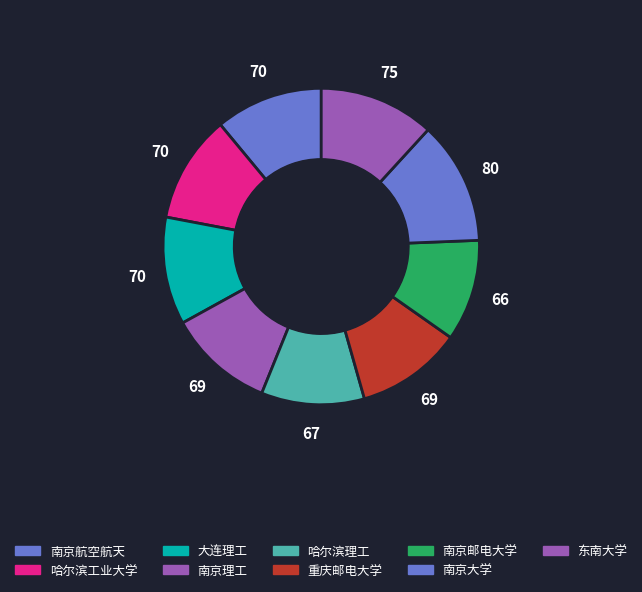

What is the change in value from 大连理工 to 南京邮电大学?

-4